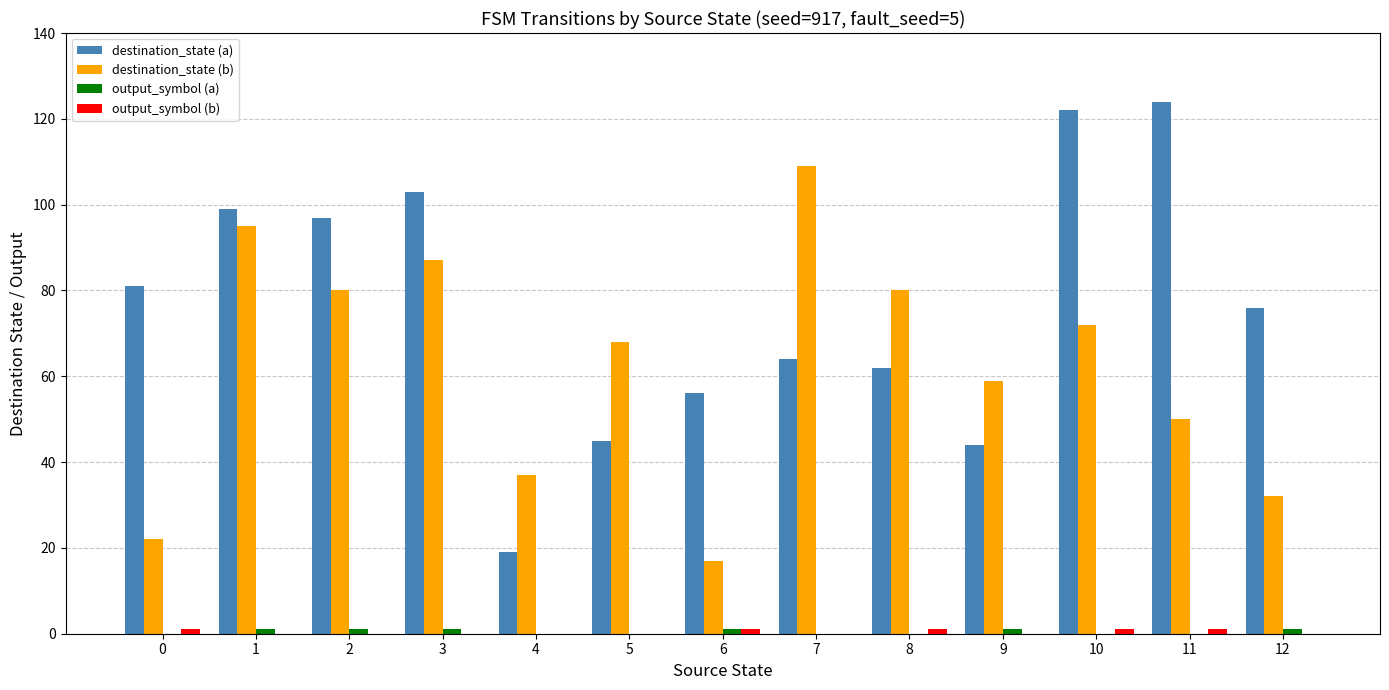

Between 6 and 9, which series saw the biggest shift?

destination_state (b)